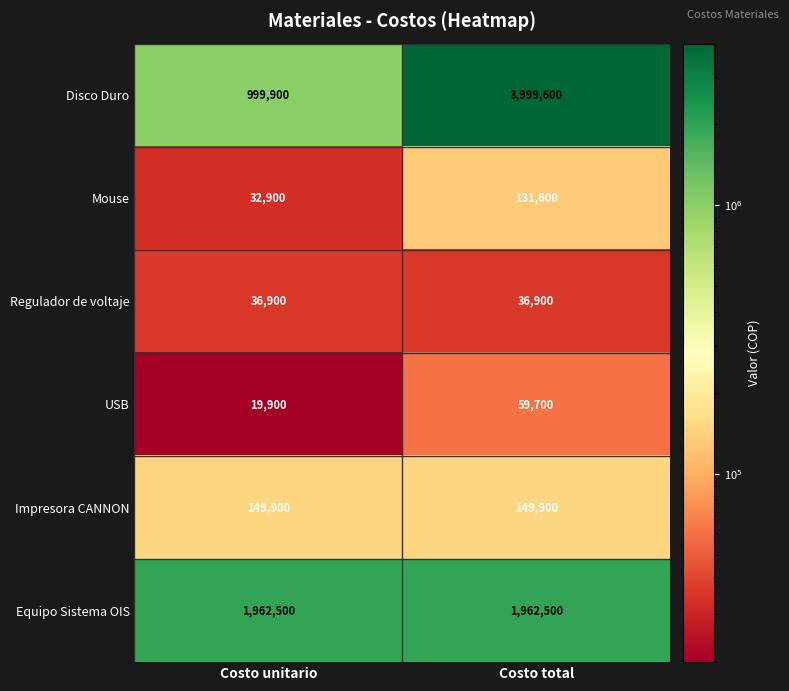

What is the sum of the Mouse values at Costo unitario and Costo total?

164500